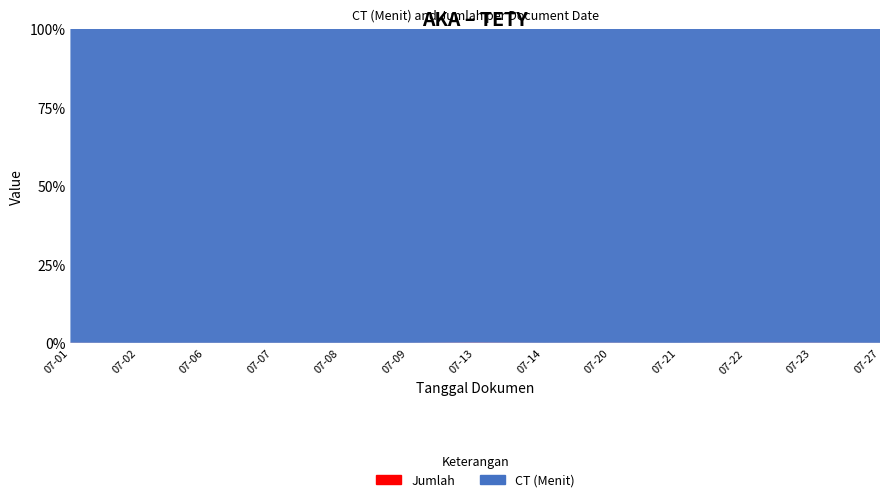

Reading left to right, list all the values displayed in this chart.

CT (Menit): 1650	3360	2640	2730	2970	2490	960	2160	1440	2880	1260	1320	2640
Jumlah: 1	1	1	1	1	1	1	1	1	1	1	1	1